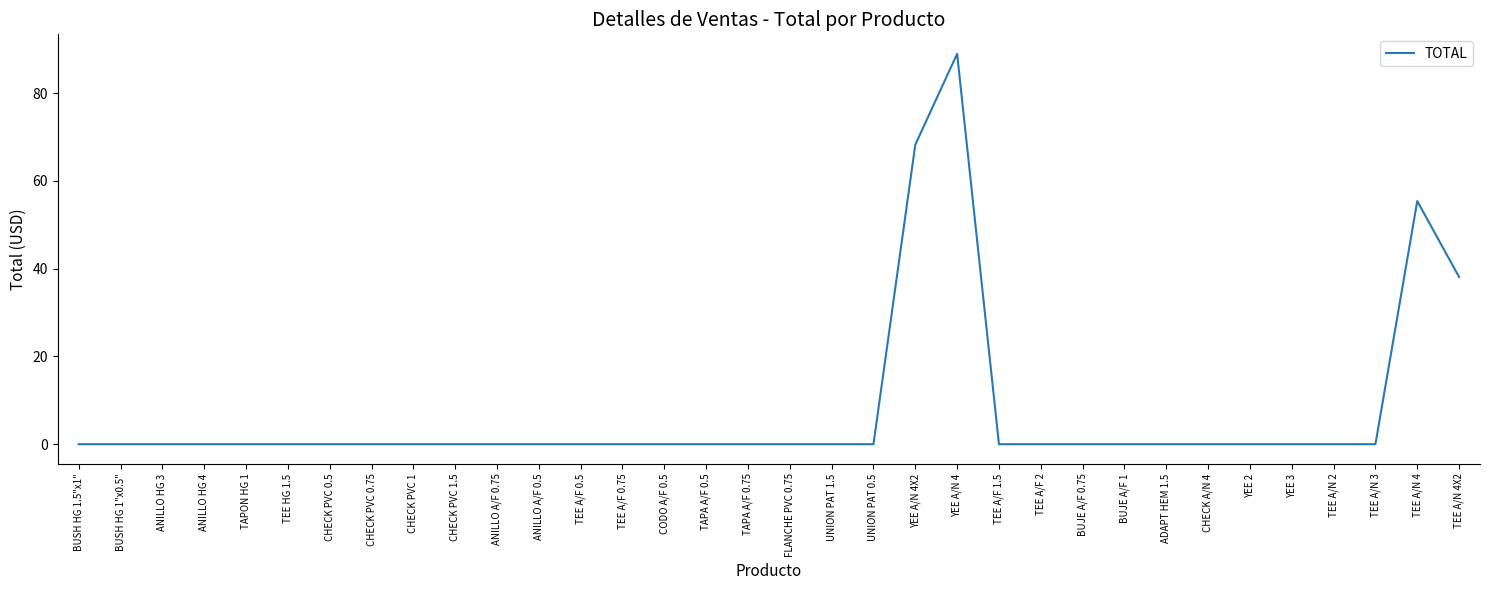

The value at CHECK A/N 4 is 44.3. True or false?

False